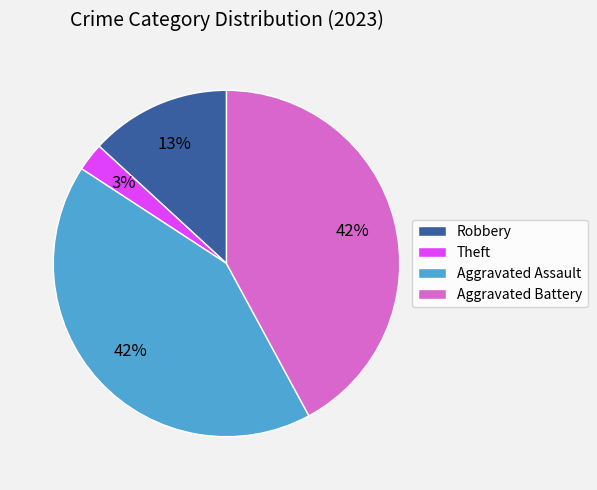

Is there any slice that represents more than half of the pie?

No